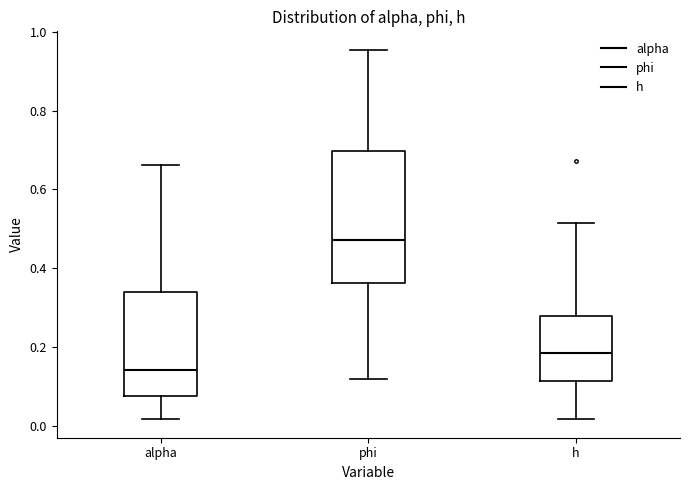

Where is the upper edge of the box for alpha on the y-axis? The values are not printed on the chart, so give them approximately, as read against the axis.

0.34